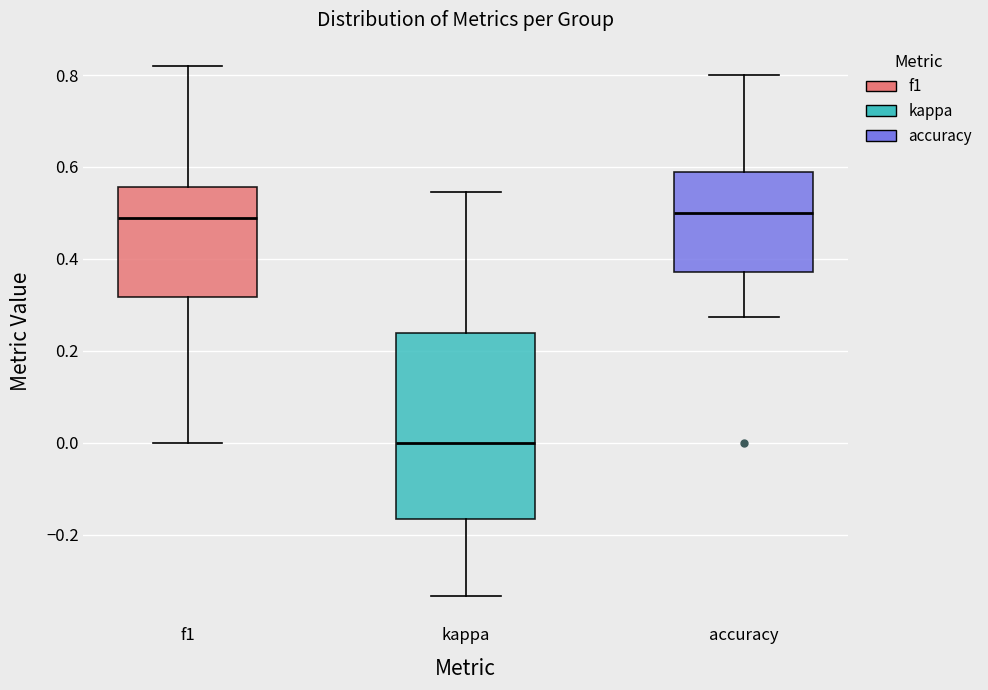

Which box is the tallest, from its lower edge to its upper edge?

kappa